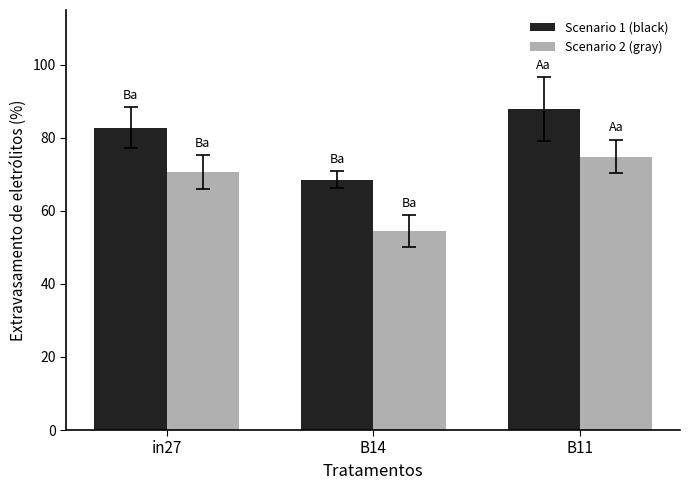

Are the bars grouped side by side (vs. stacked)?

Yes